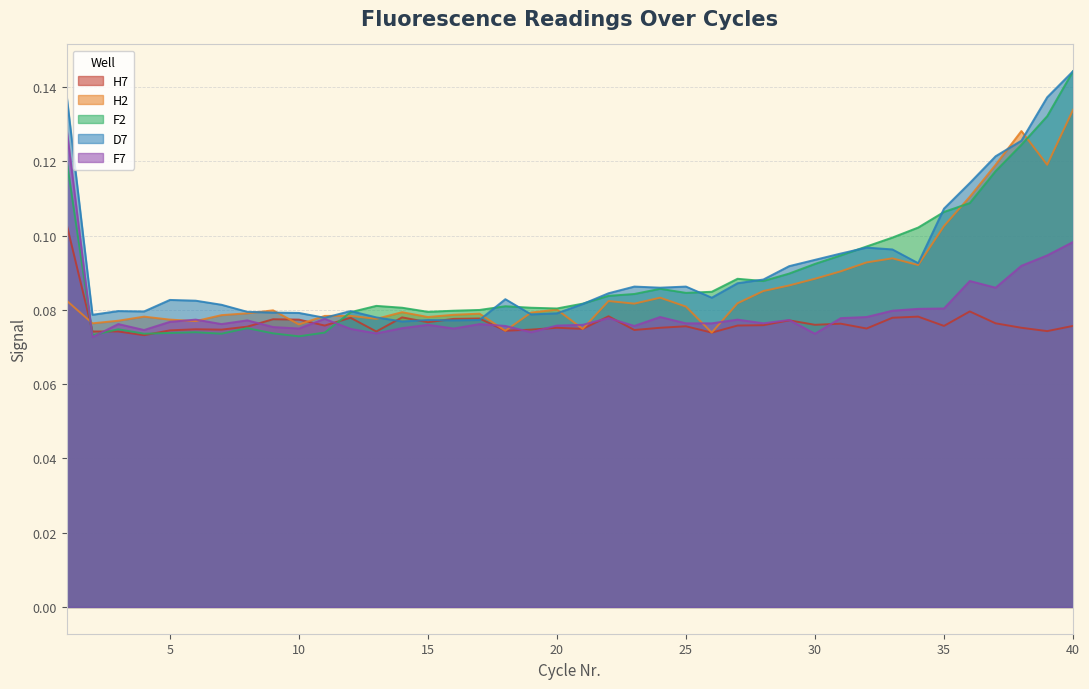

Which category has the highest value in the D7 series?

40